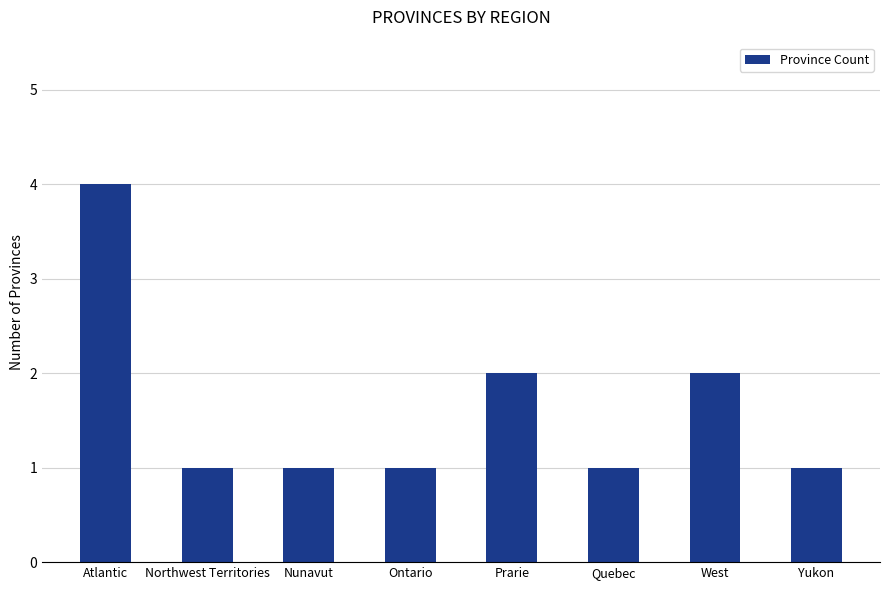

What is the sum of all values?

13